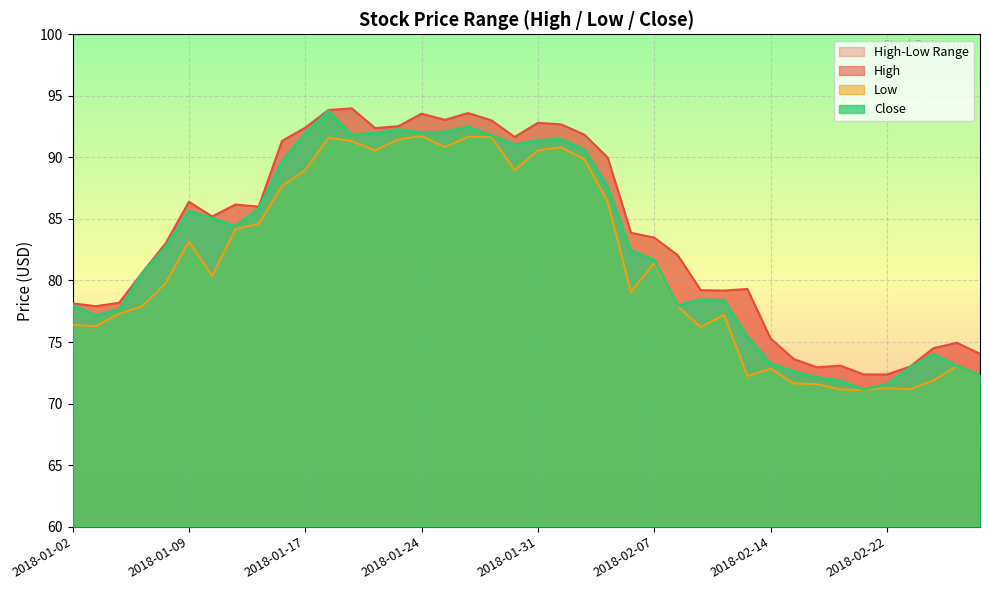

True or false: High and Low intersect in this chart.

False